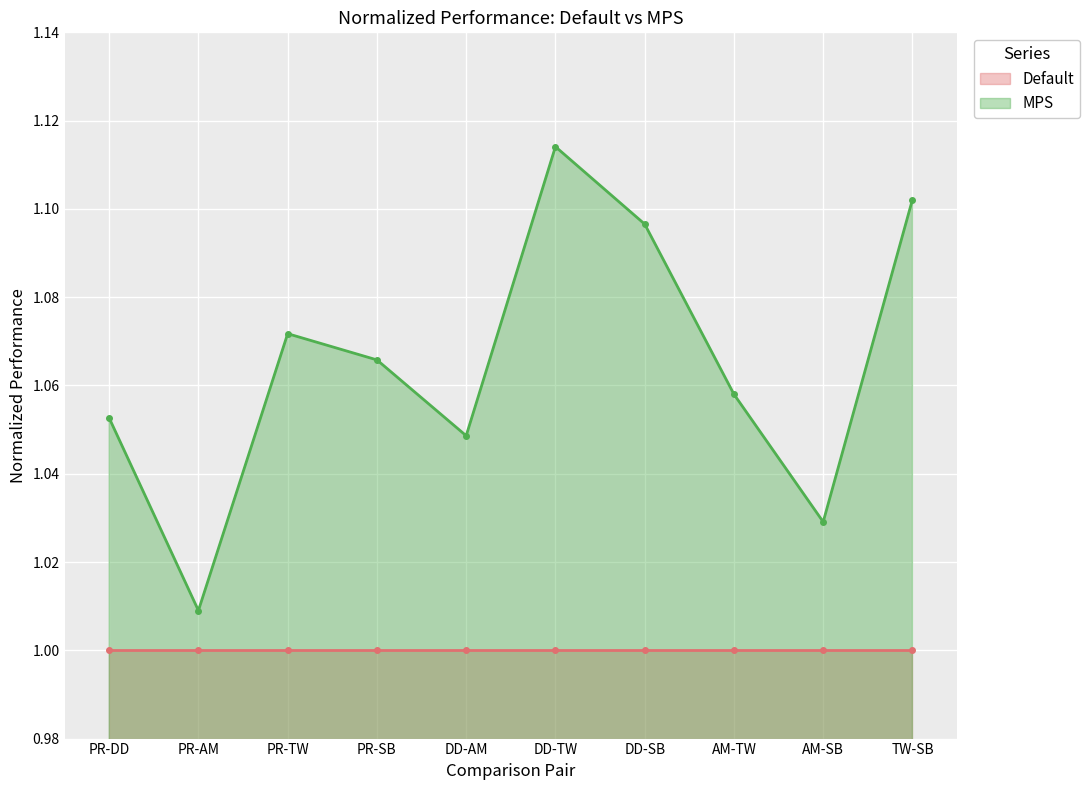

What is the ratio of the value at DD-AM to the value at AM-SB?

1.0